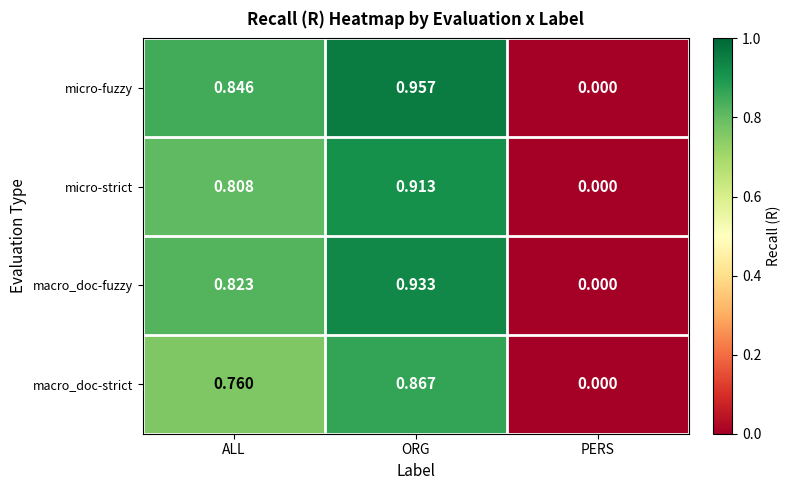

Which series has the largest total across all categories?

micro-fuzzy